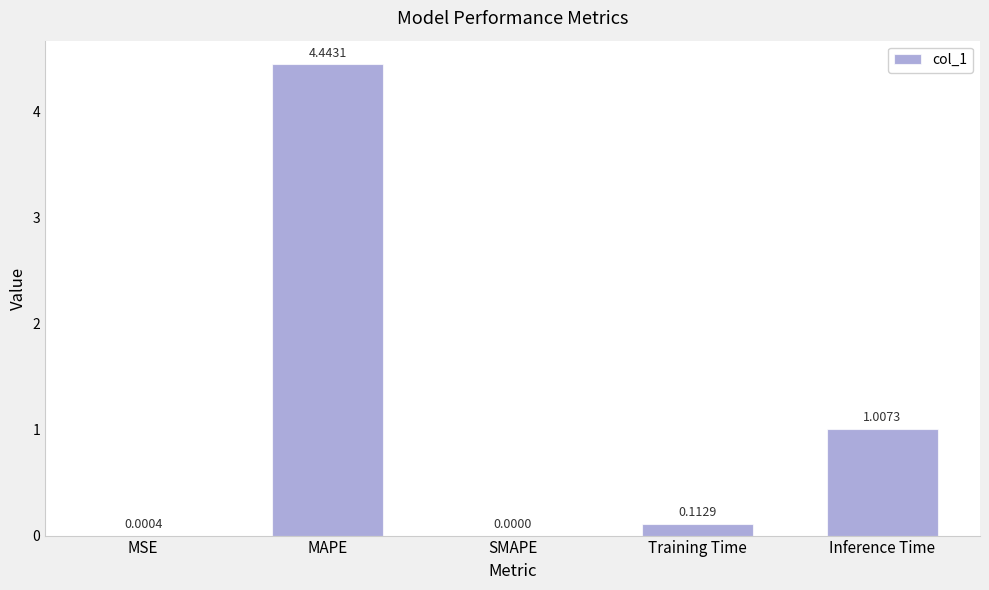

How many categories are shown in the chart?

5